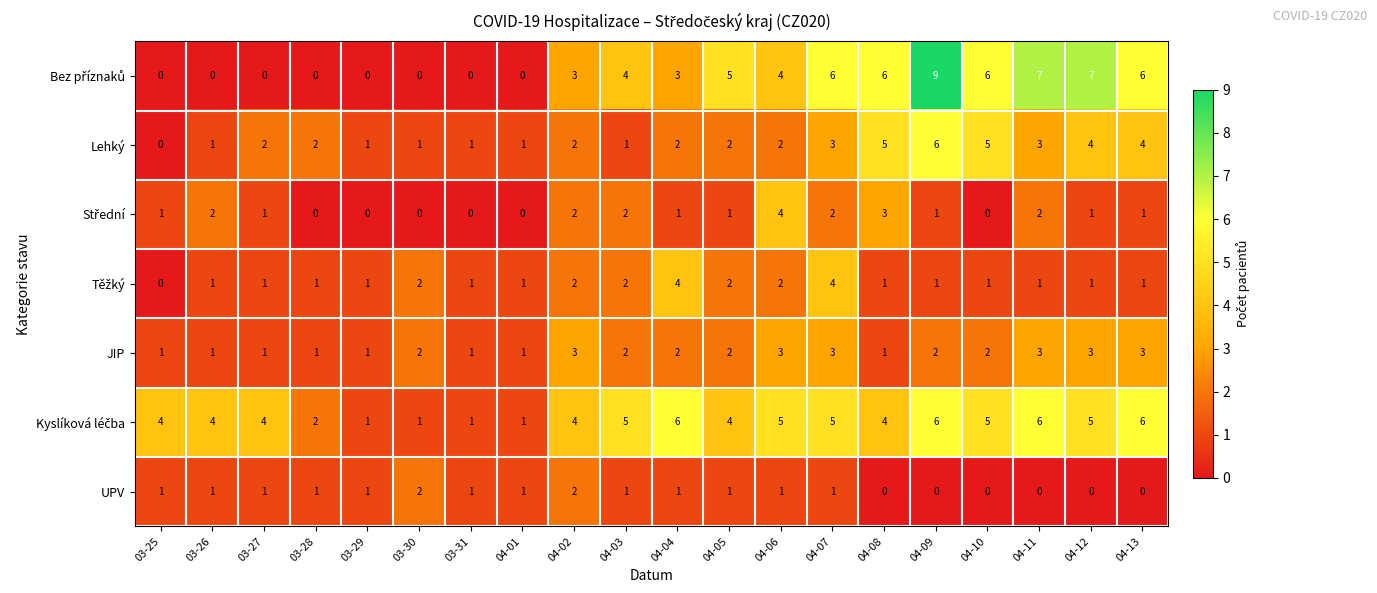

What is the total value across all series at 03-31?

5